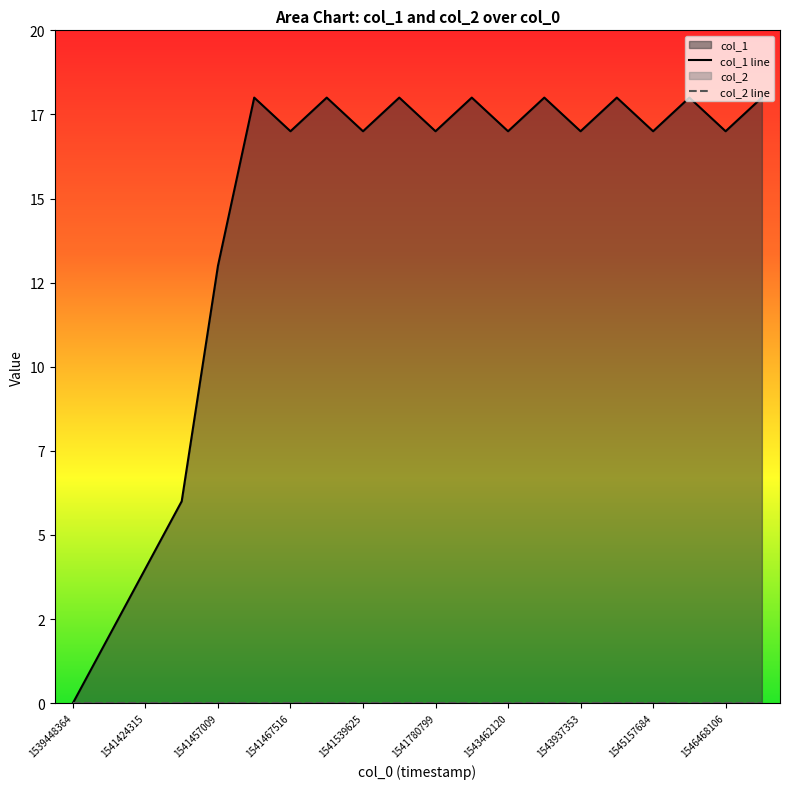

True or false: col_1 line has a value of 18 at 13.

True